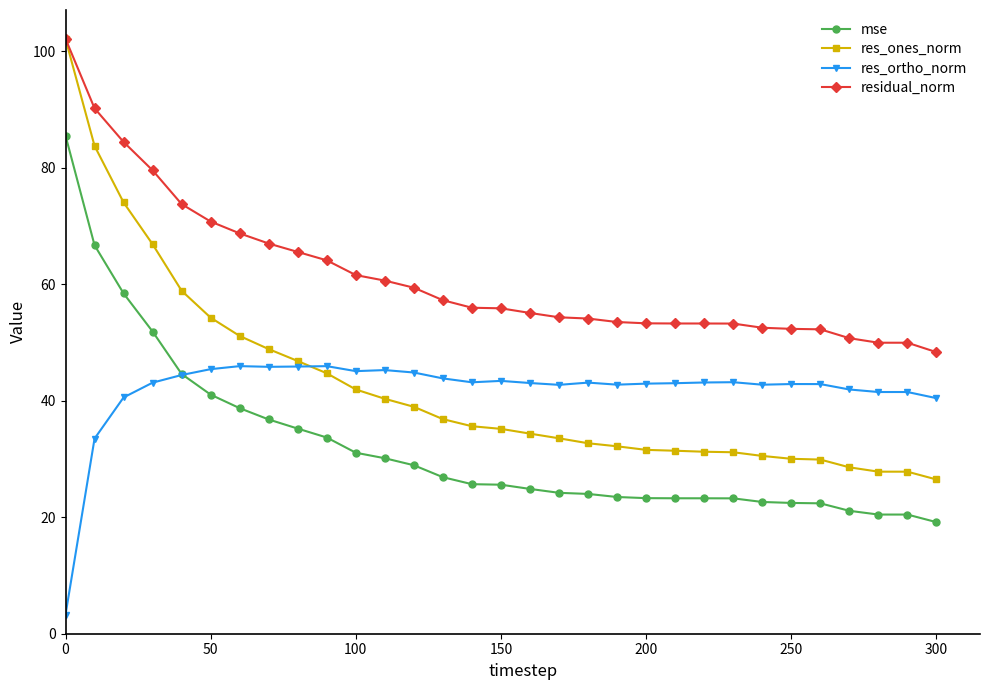

Which series has the widest spread of values?

res_ones_norm